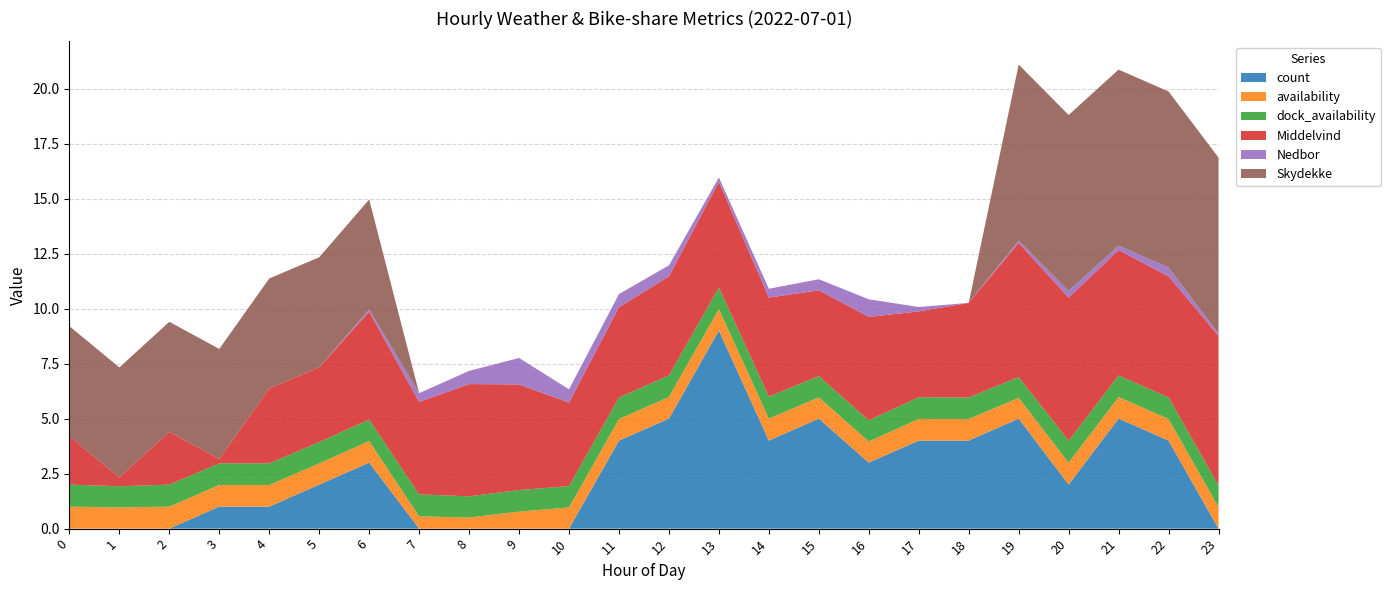

Reading left to right, extract all data points from this chart.

count: 0=0.0	1=0.0	2=0.0	3=1.0	4=1.0	5=2.0	6=3.0	7=0.0	8=0.0	9=0.0	10=0.0	11=4.0	12=5.0	13=9.0	14=4.0	15=5.0	16=3.0	17=4.0	18=4.0	19=5.0	20=2.0	21=5.0	22=4.0	23=0.0
availability: 0=1.0	1=1.0	2=1.0	3=1.0	4=1.0	5=1.0	6=1.0	7=0.6	8=0.5	9=0.8	10=1.0	11=1.0	12=1.0	13=1.0	14=1.0	15=1.0	16=1.0	17=1.0	18=1.0	19=0.9	20=1.0	21=1.0	22=1.0	23=1.0
dock_availability: 0=1.0	1=1.0	2=1.0	3=1.0	4=1.0	5=1.0	6=1.0	7=1.0	8=1.0	9=1.0	10=1.0	11=1.0	12=1.0	13=1.0	14=1.0	15=1.0	16=1.0	17=1.0	18=1.0	19=0.9	20=1.0	21=1.0	22=1.0	23=1.0
Middelvind: 0=2.2	1=0.4	2=2.4	3=0.2	4=3.4	5=3.4	6=4.9	7=4.2	8=5.1	9=4.8	10=3.8	11=4.1	12=4.5	13=4.8	14=4.5	15=3.9	16=4.7	17=3.9	18=4.3	19=6.1	20=6.5	21=5.7	22=5.5	23=6.8
Nedbor: 0=0.0	1=0.0	2=0.0	3=0.0	4=0.0	5=0.0	6=0.1	7=0.4	8=0.6	9=1.2	10=0.6	11=0.6	12=0.5	13=0.2	14=0.4	15=0.5	16=0.8	17=0.2	18=0.0	19=0.1	20=0.3	21=0.2	22=0.4	23=0.1
Skydekke: 0=5.0	1=5.0	2=5.0	3=5.0	4=5.0	5=5.0	6=5.0	7=0.0	8=0.0	9=0.0	10=0.0	11=0.0	12=0.0	13=0.0	14=0.0	15=0.0	16=0.0	17=0.0	18=0.0	19=8.0	20=8.0	21=8.0	22=8.0	23=8.0